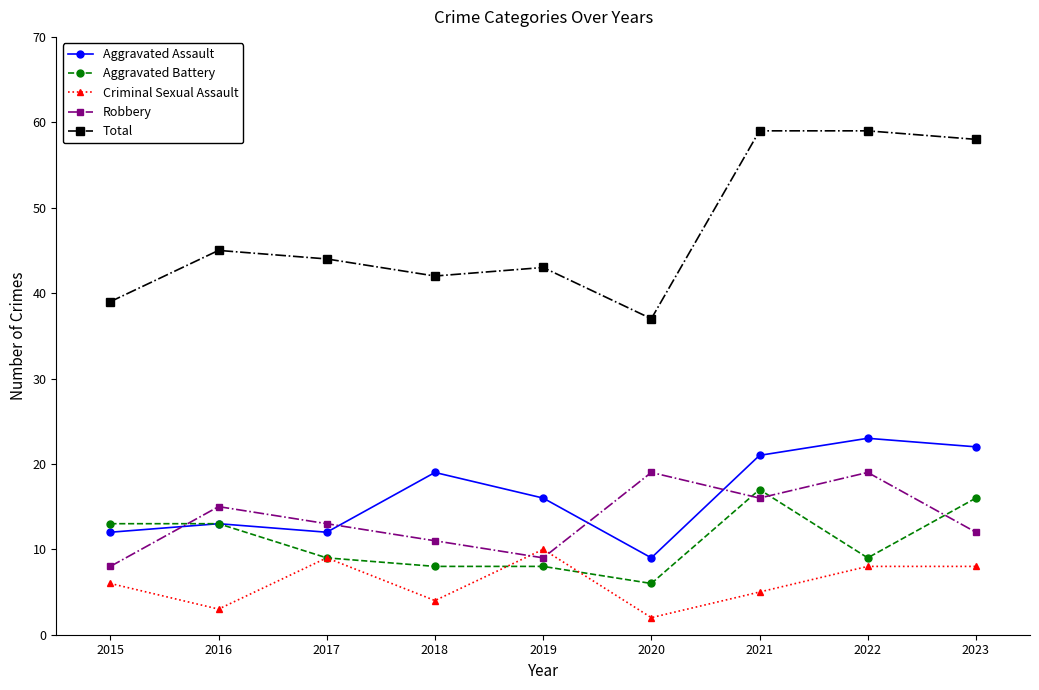

What is the total value across all series at 2016?

89